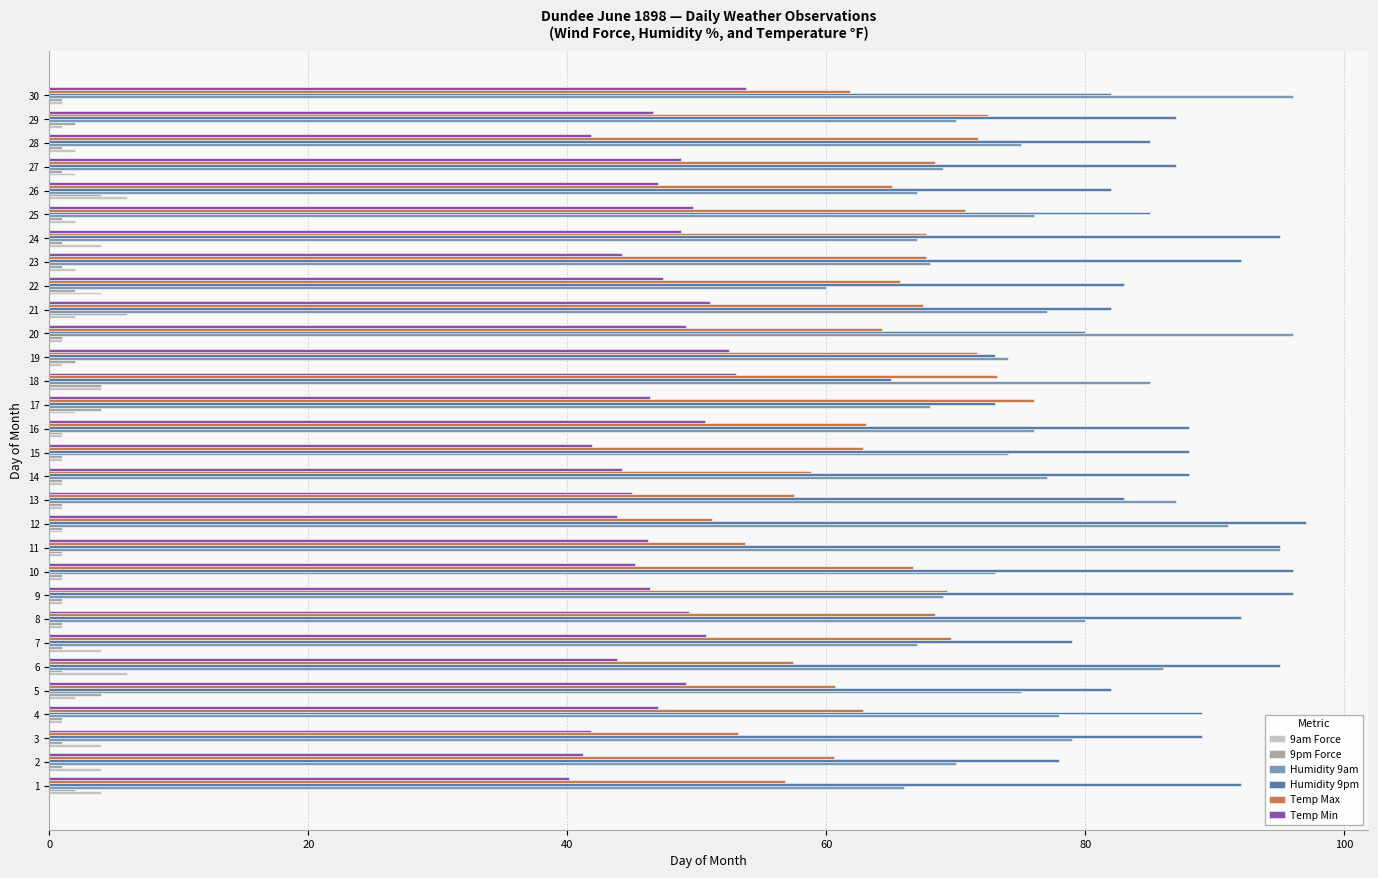

At how many categories does at least one series exceed 8?

30